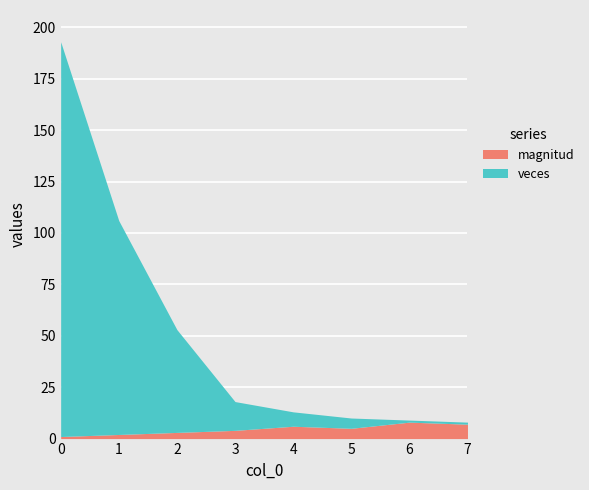

True or false: magnitud and veces intersect in this chart.

False